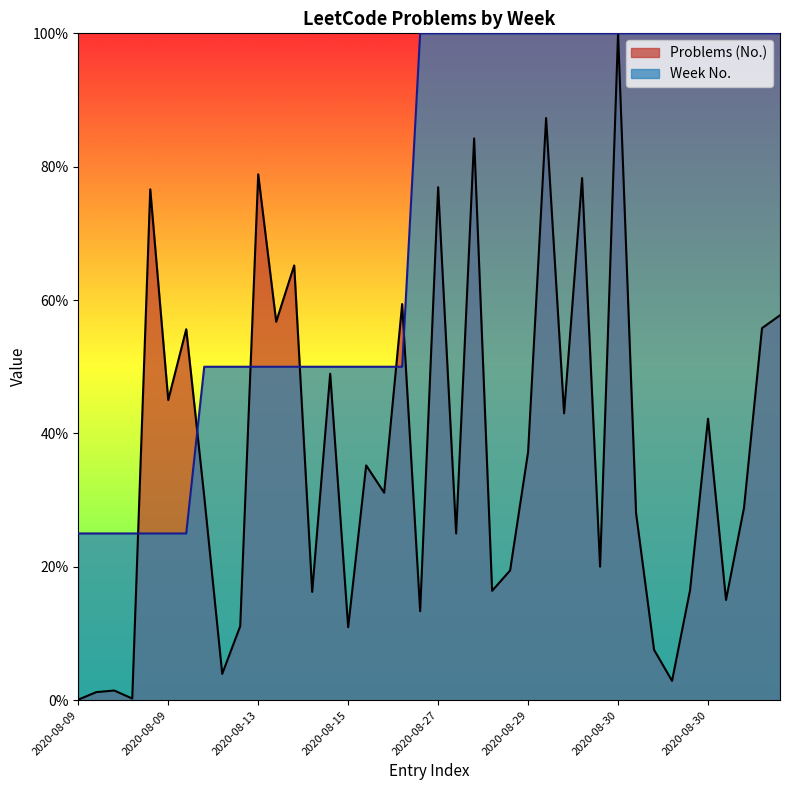

List the labels in order of Problems (No.) value, smallest first.

2020-08-09, 2020-08-09, 2020-08-09, 2020-08-09, 2020-08-30, 2020-08-13, 2020-08-30, 2020-08-15, 2020-08-13, 2020-08-26, 2020-08-30, 2020-08-15, 2020-08-29, 2020-08-30, 2020-08-29, 2020-08-30, 2020-08-29, 2020-08-30, 2020-08-30, 2020-08-10, 2020-08-15, 2020-08-15, 2020-08-29, 2020-08-30, 2020-08-29, 2020-08-09, 2020-08-15, 2020-08-09, 2020-08-30, 2020-08-15, 2020-08-30, 2020-08-15, 2020-08-15, 2020-08-09, 2020-08-27, 2020-08-29, 2020-08-13, 2020-08-29, 2020-08-29, 2020-08-30